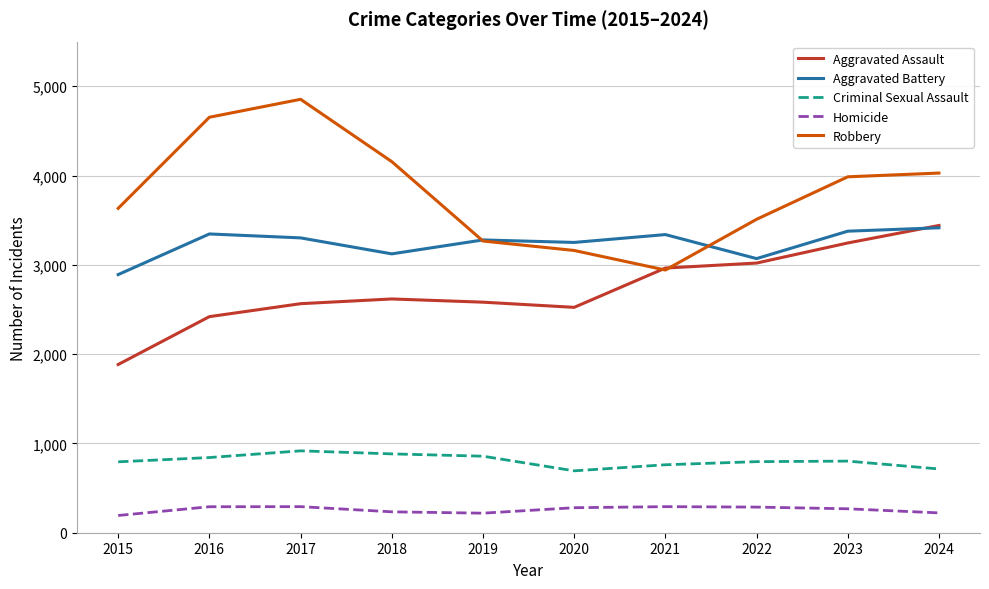

Rank the series at 2017 from lowest to highest value.

Homicide, Criminal Sexual Assault, Aggravated Assault, Aggravated Battery, Robbery